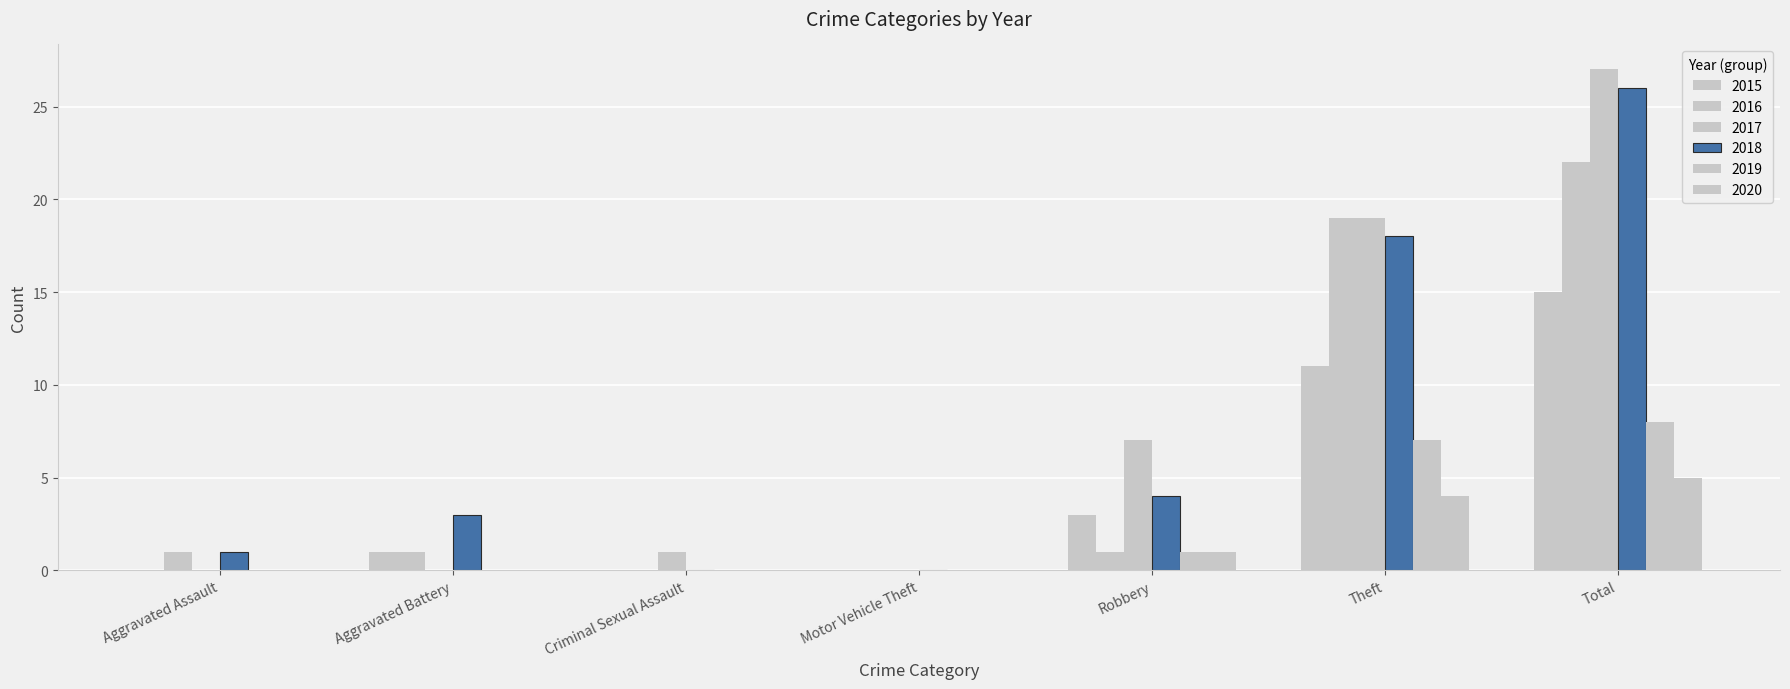

Count the number of categories in the chart.

7